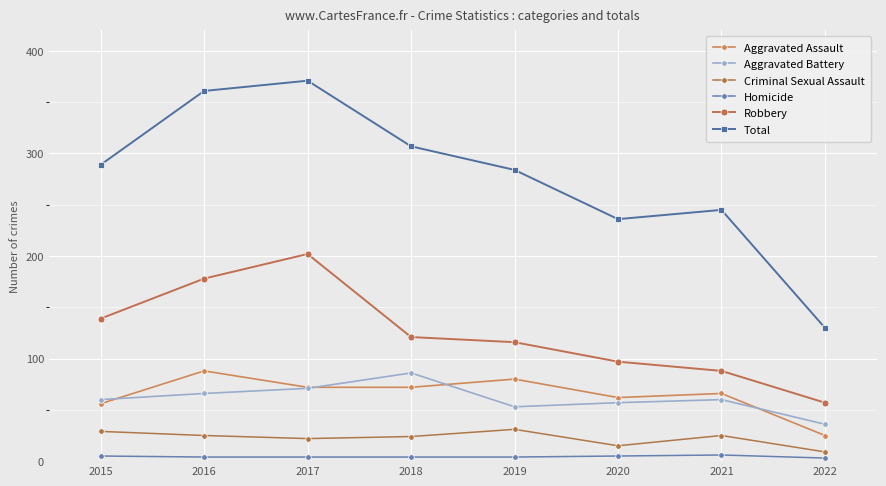

What is the value of the Aggravated Battery point at the 1st from the left?

60